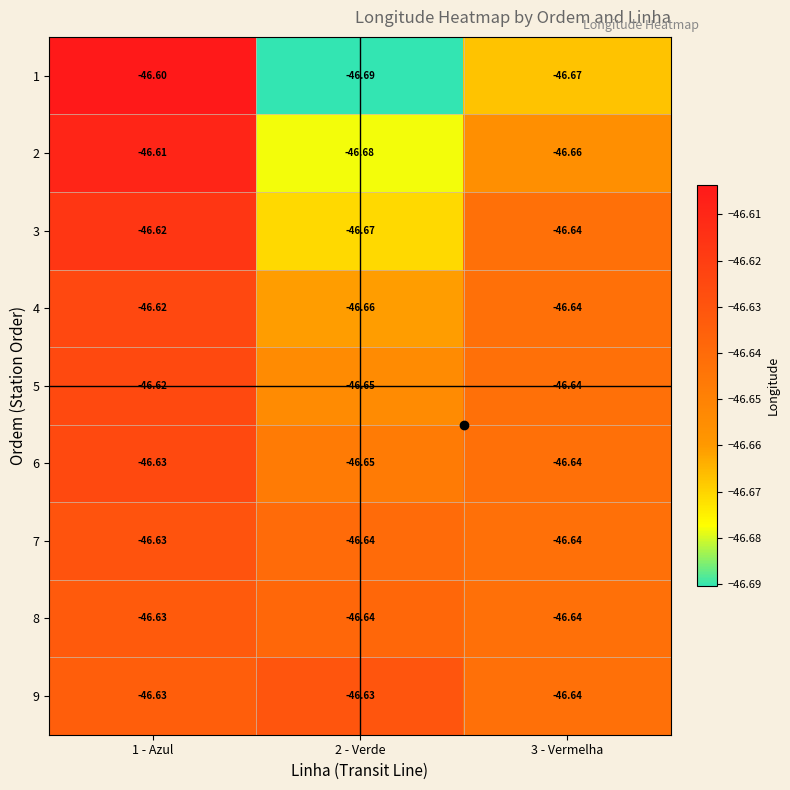

Is the value of 2 at 1 - Azul greater than the value of 5 at 3 - Vermelha?

Yes